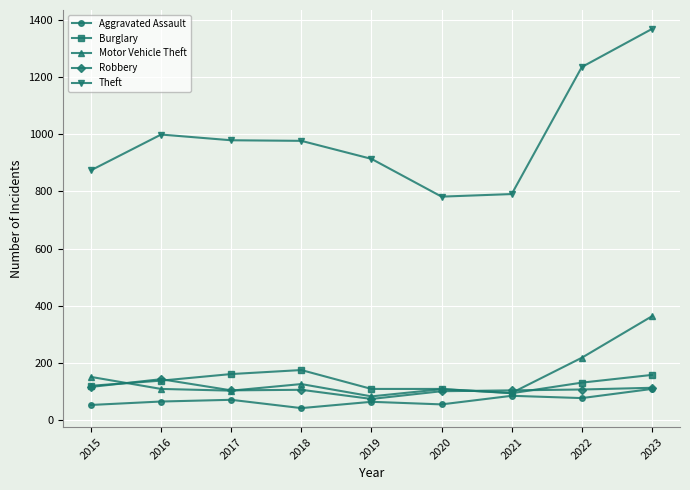

In Theft, how many points are lower than both neighbors (excluding endpoints)?

1